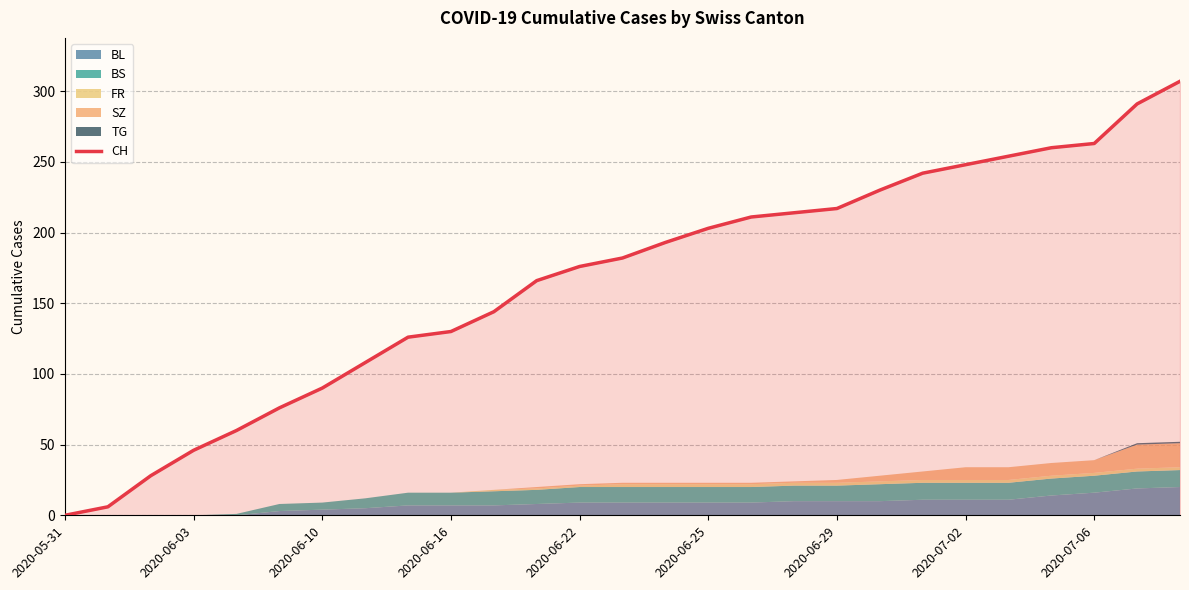

What is the maximum value for CH?

307